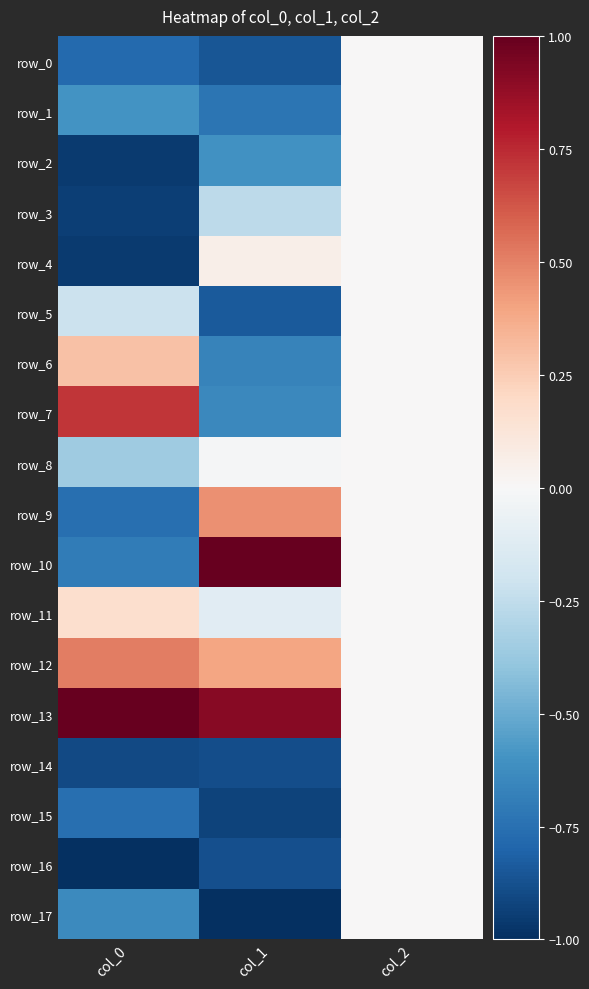

Count the row_0 values in the range 0 to 1.

1